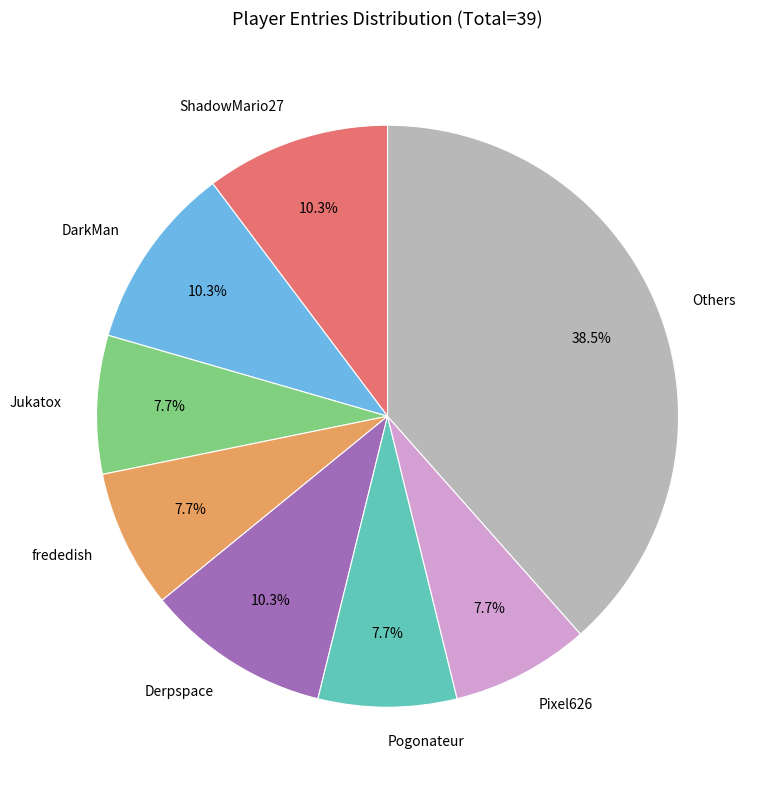

Which slice is the largest?

Others